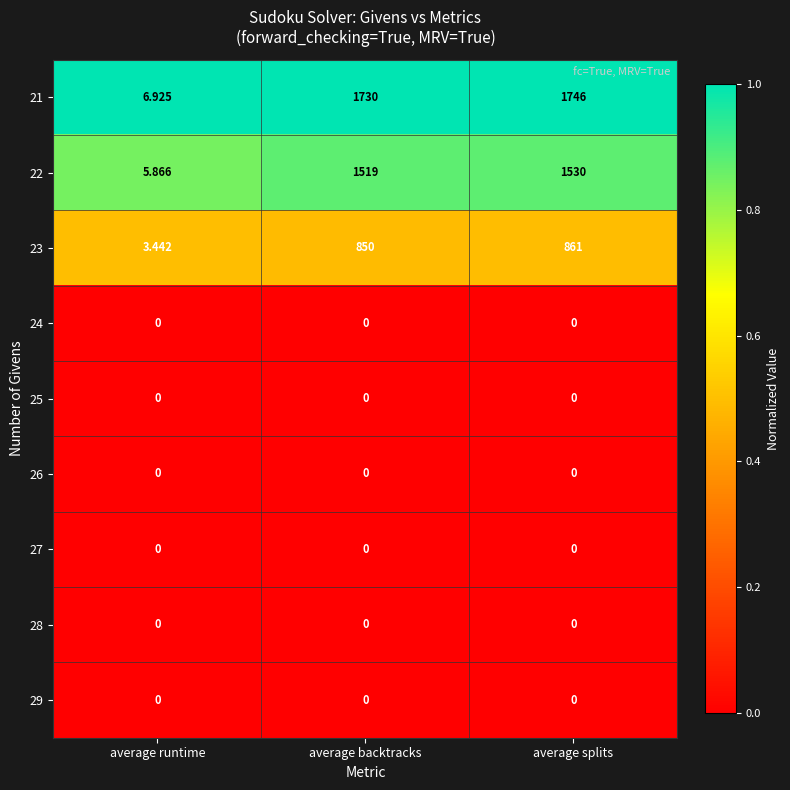

List the labels in order of 23 value, largest first.

average splits, average backtracks, average runtime